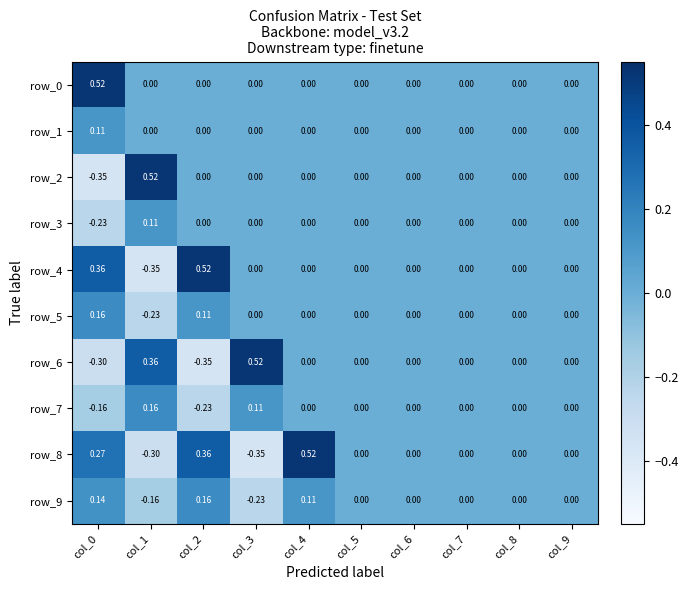

What is the difference between the maximum and minimum values in the row_8 series?

0.9